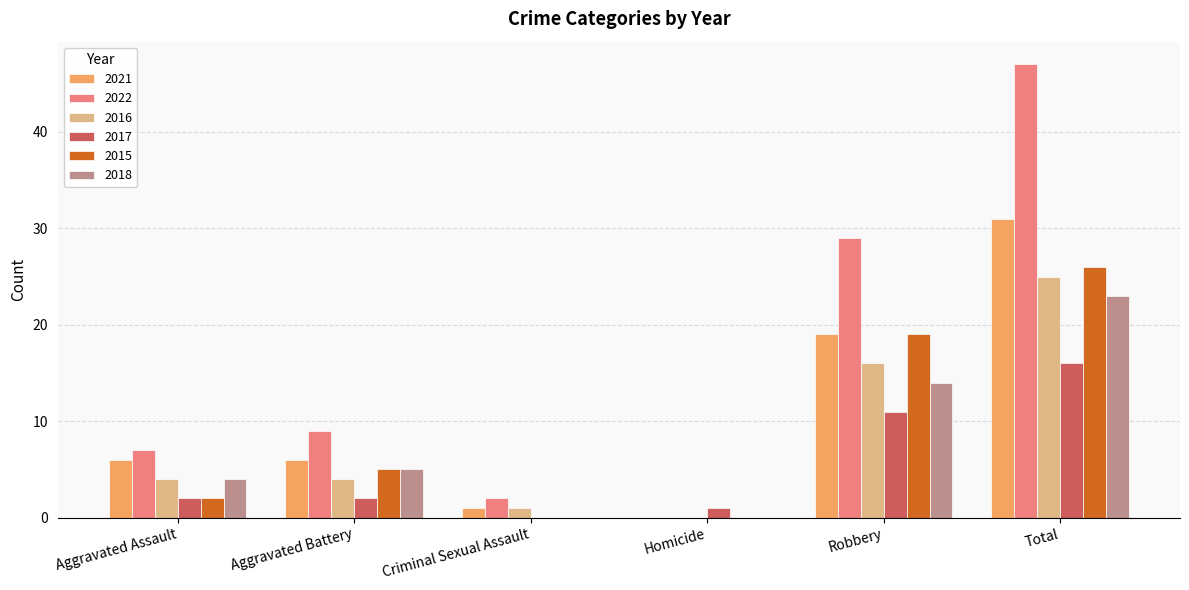

What is the spread (max minus min) of values at Aggravated Battery?

7